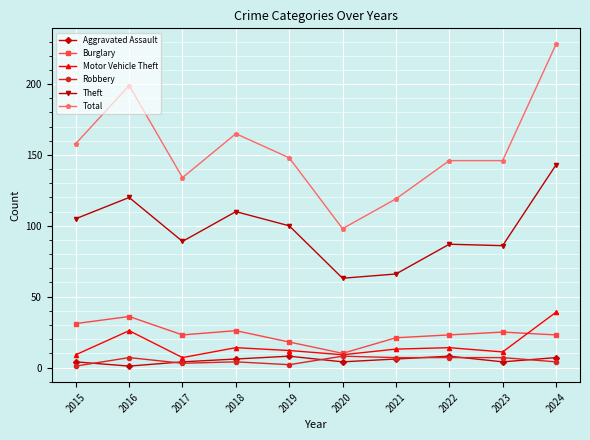

At which category is the sum across all series the highest?

2024